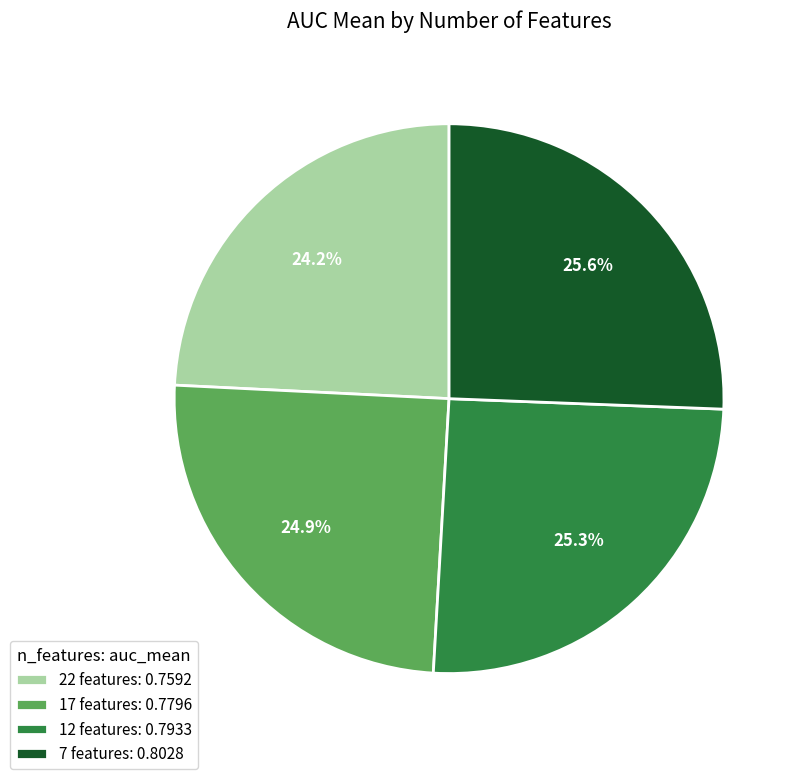

Is it true that 12 features is 25% of the pie?

True